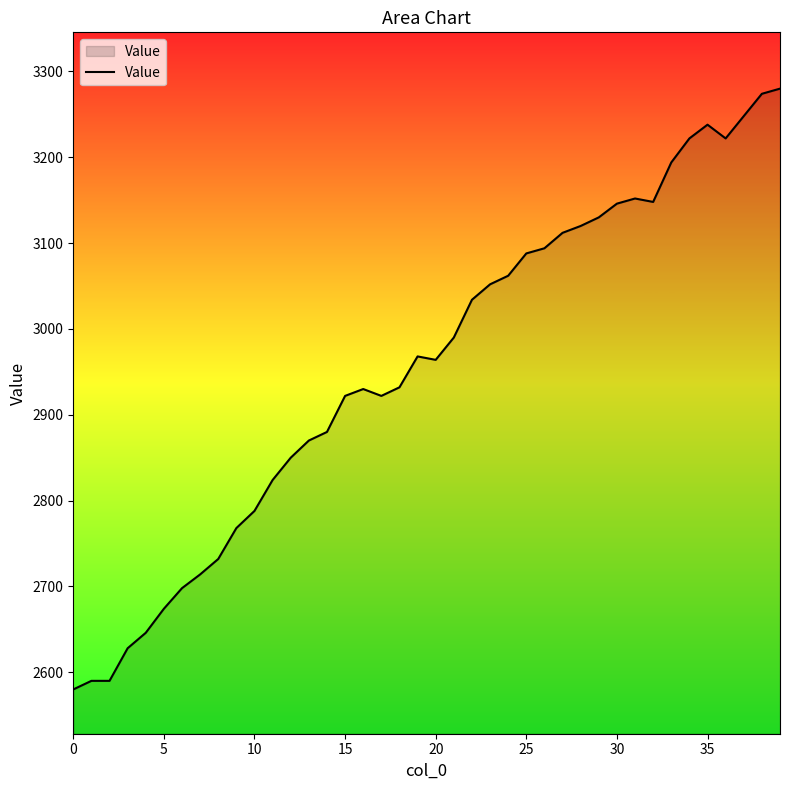

What is the difference between the maximum and minimum values?

700